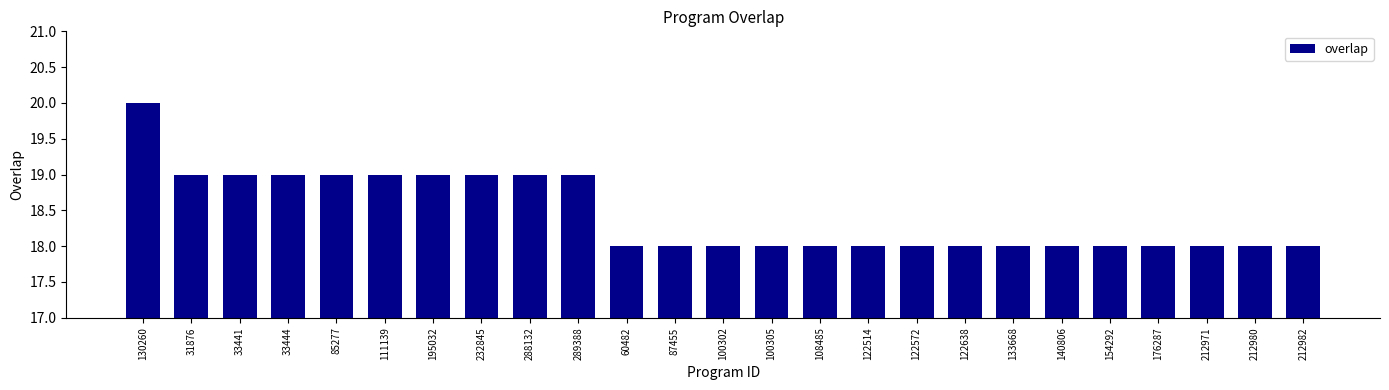

Which has a higher value, 140806 or 288132?

288132